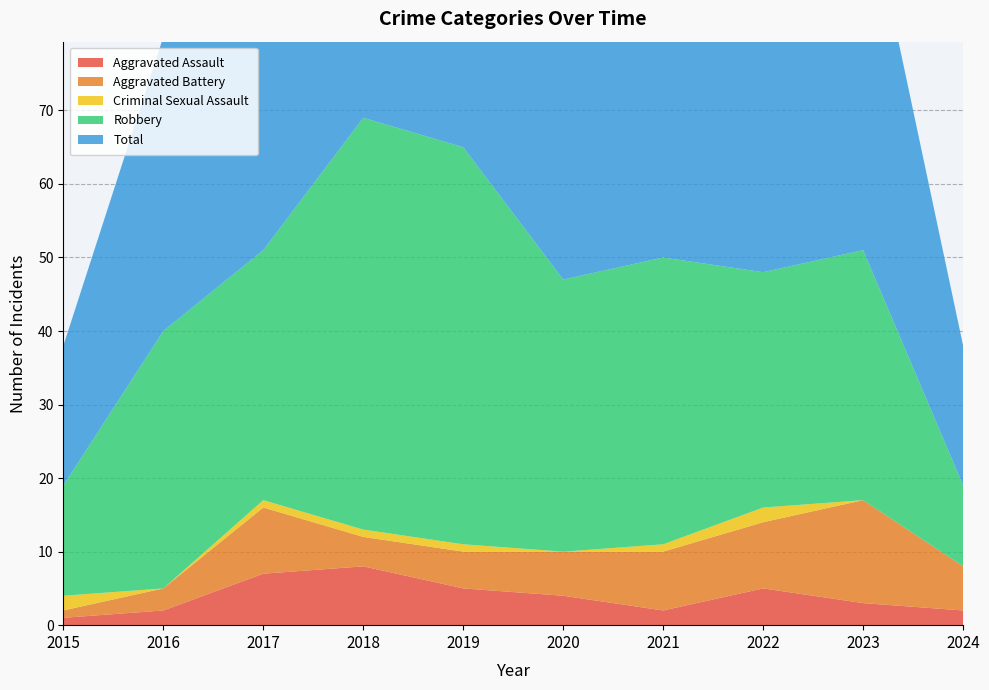

Reading left to right, what are all the values shown in this chart?

Aggravated Assault: 1	2	7	8	5	4	2	5	3	2
Aggravated Battery: 1	3	9	4	5	6	8	9	14	6
Criminal Sexual Assault: 2	0	1	1	1	0	1	2	0	0
Robbery: 15	35	34	56	54	37	39	32	34	11
Total: 19	40	51	69	65	47	50	49	51	19